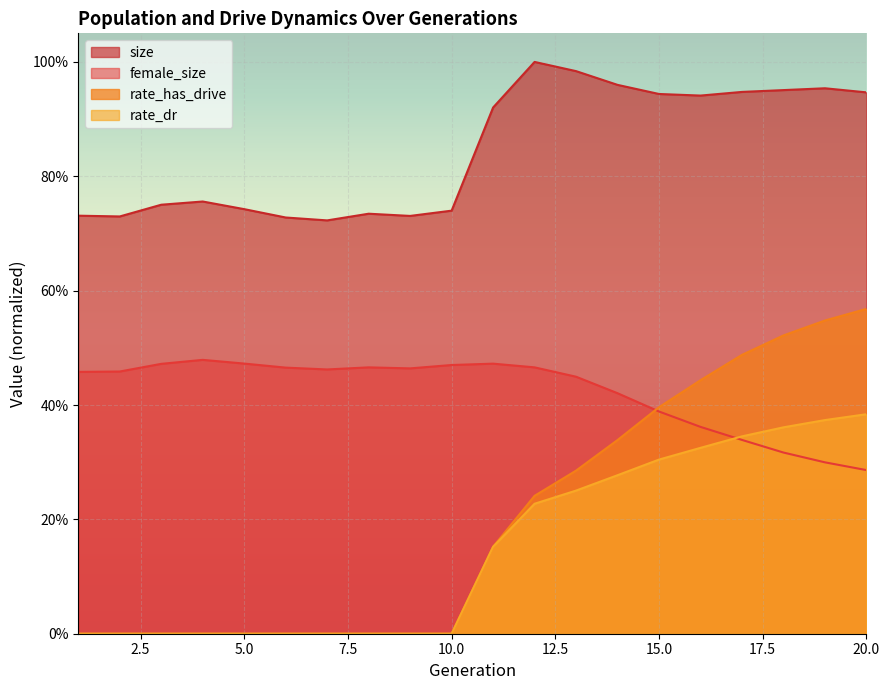

Does the chart display data point markers on the line(s)?

No